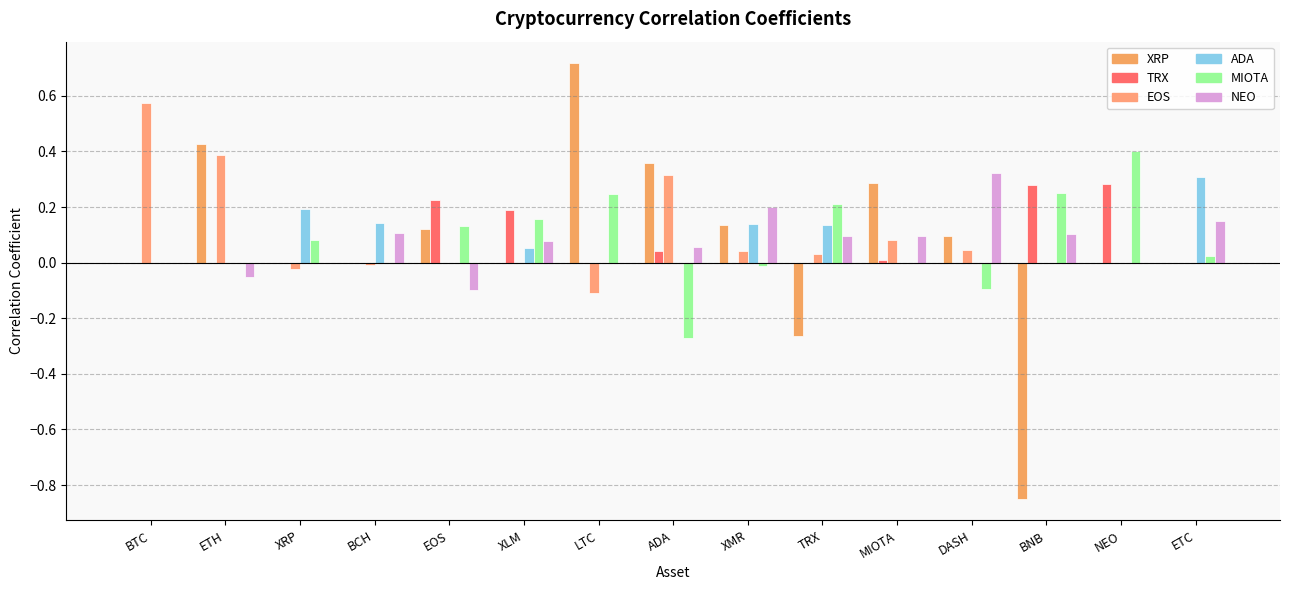

What is the total value across all series at XLM?

0.5